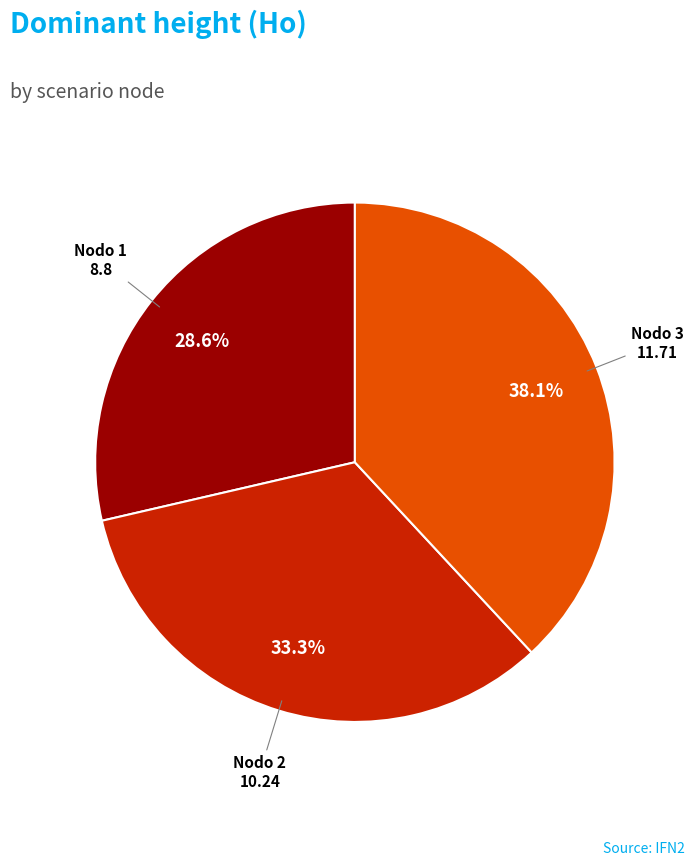

Is there a majority slice in this chart?

No